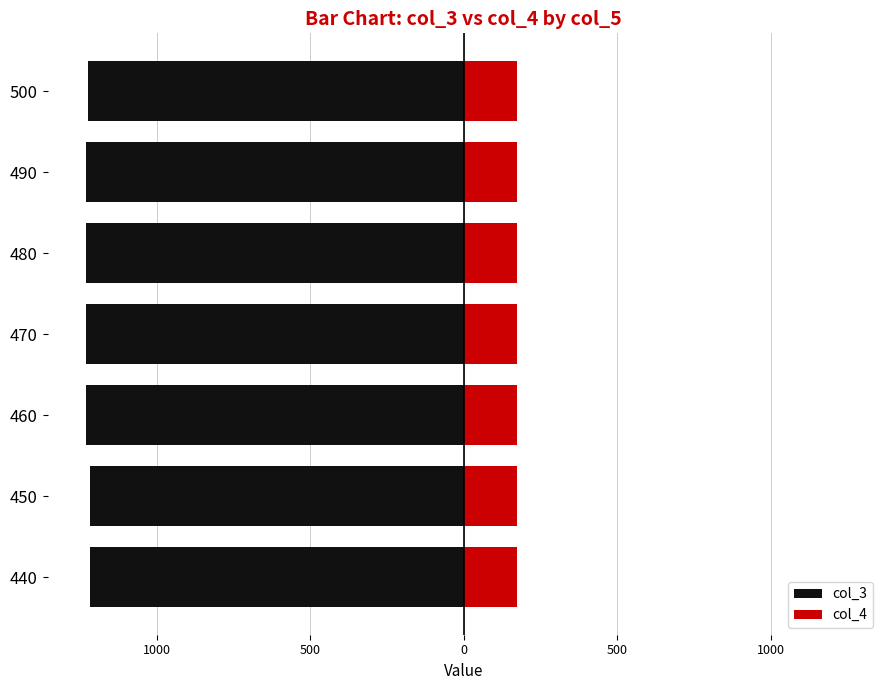

What are all the series names shown in the legend?

col_3, col_4